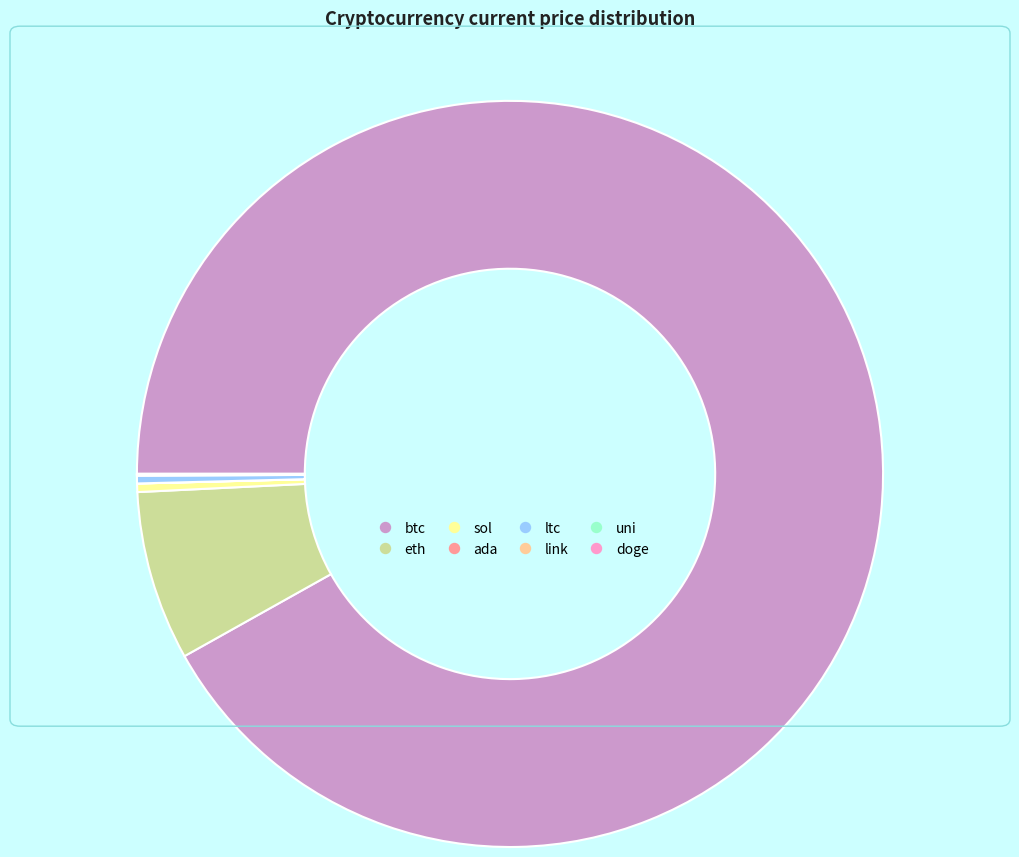

What is the largest slice in the pie chart?

btc